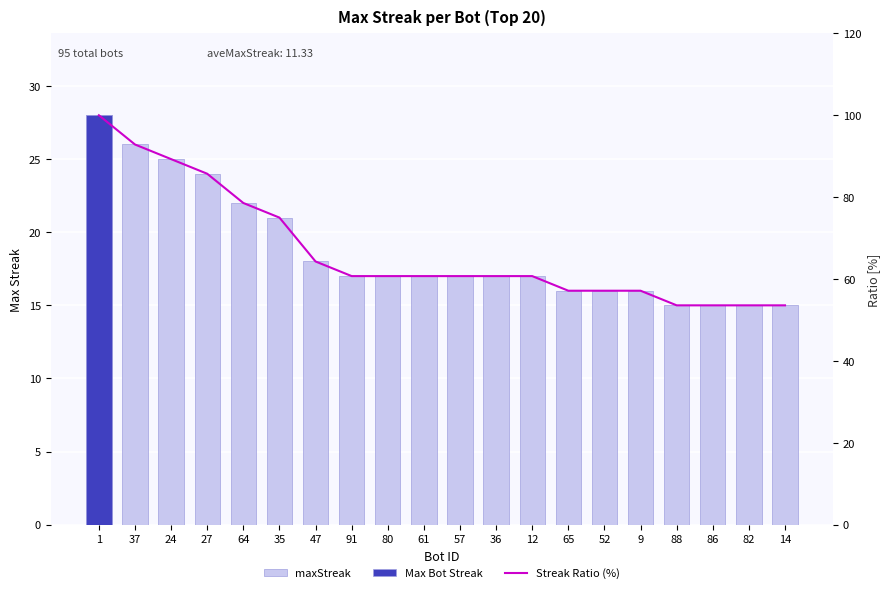

What is the value of the Streak Ratio (%) bar at the 16th from the left?

57.1